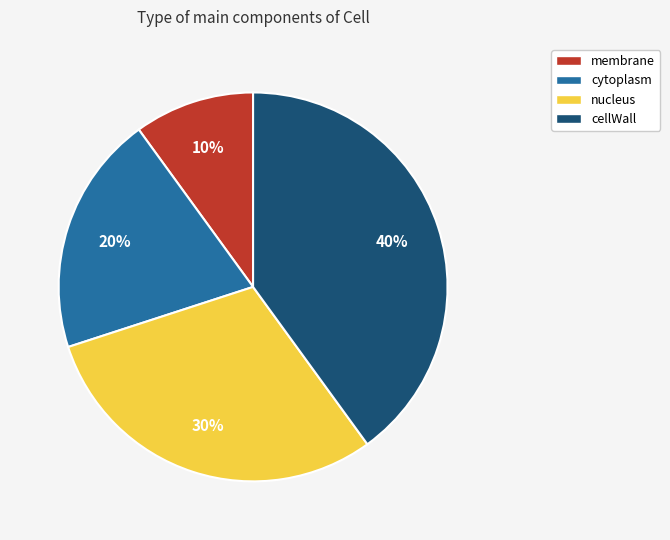

To the nearest percent, what is the average slice percentage?

25%